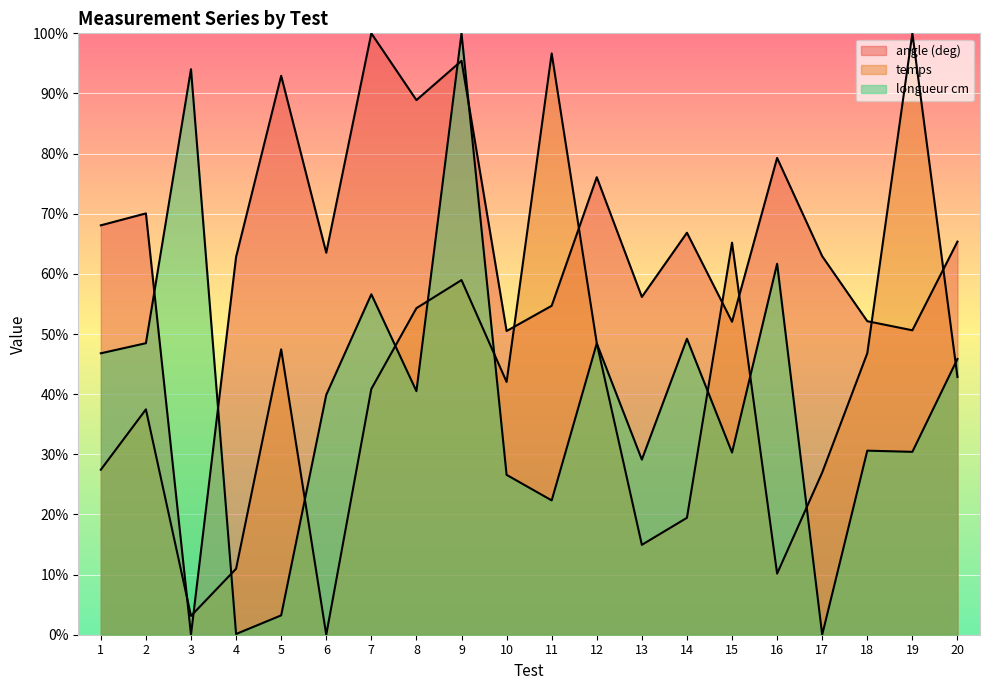

How many values in the longueur cm series are below 40?

10